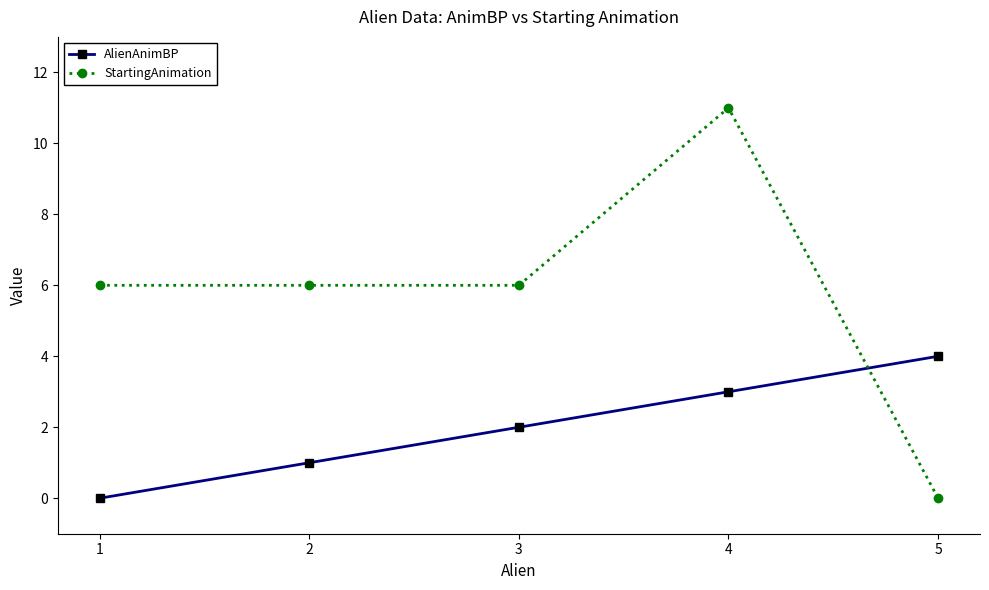

What is the total value across all series at 3?

8